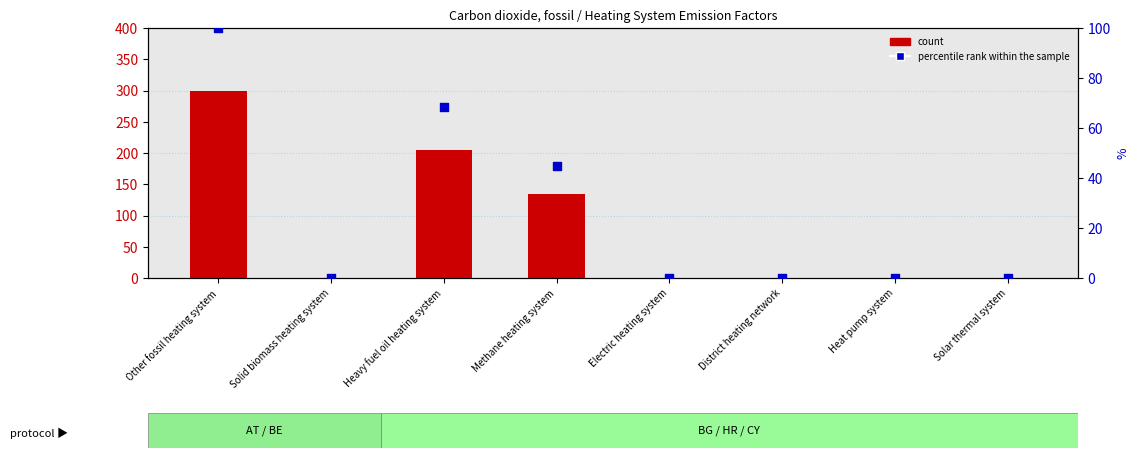

What are all the series names shown in the legend?

count, percentile rank within the sample